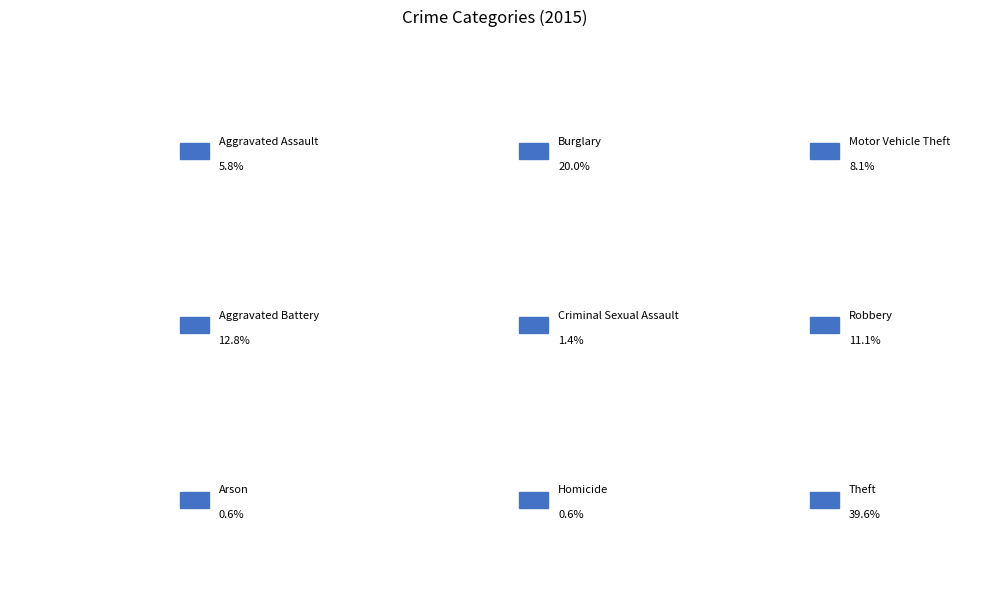

Does any single category account for the majority?

No